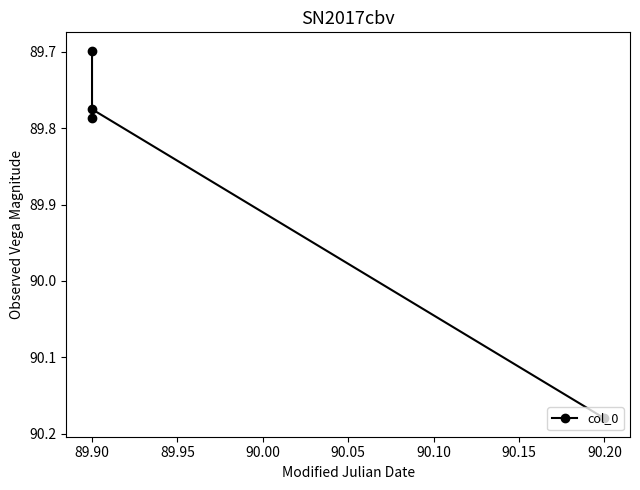

Which has a higher value, 90.20 or 89.90?

90.20